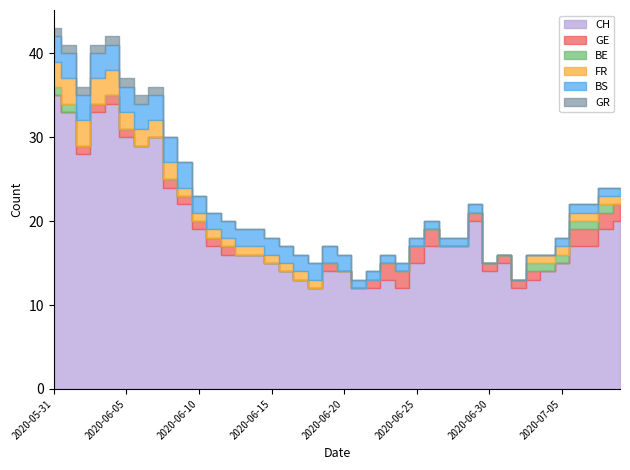

Reading left to right, extract all data points from this chart.

CH: 2020-05-31=35	2020-06-01=33	2020-06-02=28	2020-06-03=33	2020-06-04=34	2020-06-05=30	2020-06-06=29	2020-06-07=30	2020-06-08=24	2020-06-09=22	2020-06-10=19	2020-06-11=17	2020-06-12=16	2020-06-13=16	2020-06-14=16	2020-06-15=15	2020-06-16=14	2020-06-17=13	2020-06-18=12	2020-06-19=14	2020-06-20=14	2020-06-21=12	2020-06-22=12	2020-06-23=13	2020-06-24=12	2020-06-25=15	2020-06-26=17	2020-06-27=17	2020-06-28=17	2020-06-29=20	2020-06-30=14	2020-07-01=15	2020-07-02=12	2020-07-03=13	2020-07-04=14	2020-07-05=15	2020-07-06=17	2020-07-07=17	2020-07-08=19	2020-07-09=20
GE: 2020-05-31=0	2020-06-01=0	2020-06-02=1	2020-06-03=1	2020-06-04=1	2020-06-05=1	2020-06-06=0	2020-06-07=0	2020-06-08=1	2020-06-09=1	2020-06-10=1	2020-06-11=1	2020-06-12=1	2020-06-13=0	2020-06-14=0	2020-06-15=0	2020-06-16=0	2020-06-17=0	2020-06-18=0	2020-06-19=1	2020-06-20=0	2020-06-21=0	2020-06-22=1	2020-06-23=2	2020-06-24=2	2020-06-25=2	2020-06-26=2	2020-06-27=0	2020-06-28=0	2020-06-29=1	2020-06-30=1	2020-07-01=1	2020-07-02=1	2020-07-03=1	2020-07-04=0	2020-07-05=0	2020-07-06=2	2020-07-07=2	2020-07-08=2	2020-07-09=2
BE: 2020-05-31=1	2020-06-01=1	2020-06-02=0	2020-06-03=0	2020-06-04=0	2020-06-05=0	2020-06-06=0	2020-06-07=0	2020-06-08=0	2020-06-09=0	2020-06-10=0	2020-06-11=0	2020-06-12=0	2020-06-13=0	2020-06-14=0	2020-06-15=0	2020-06-16=0	2020-06-17=0	2020-06-18=0	2020-06-19=0	2020-06-20=0	2020-06-21=0	2020-06-22=0	2020-06-23=0	2020-06-24=0	2020-06-25=0	2020-06-26=0	2020-06-27=0	2020-06-28=0	2020-06-29=0	2020-06-30=0	2020-07-01=0	2020-07-02=0	2020-07-03=1	2020-07-04=1	2020-07-05=1	2020-07-06=1	2020-07-07=1	2020-07-08=1	2020-07-09=0
FR: 2020-05-31=3	2020-06-01=3	2020-06-02=3	2020-06-03=3	2020-06-04=3	2020-06-05=2	2020-06-06=2	2020-06-07=2	2020-06-08=2	2020-06-09=1	2020-06-10=1	2020-06-11=1	2020-06-12=1	2020-06-13=1	2020-06-14=1	2020-06-15=1	2020-06-16=1	2020-06-17=1	2020-06-18=1	2020-06-19=0	2020-06-20=0	2020-06-21=0	2020-06-22=0	2020-06-23=0	2020-06-24=0	2020-06-25=0	2020-06-26=0	2020-06-27=0	2020-06-28=0	2020-06-29=0	2020-06-30=0	2020-07-01=0	2020-07-02=0	2020-07-03=1	2020-07-04=1	2020-07-05=1	2020-07-06=1	2020-07-07=1	2020-07-08=1	2020-07-09=1
BS: 2020-05-31=3	2020-06-01=3	2020-06-02=3	2020-06-03=3	2020-06-04=3	2020-06-05=3	2020-06-06=3	2020-06-07=3	2020-06-08=3	2020-06-09=3	2020-06-10=2	2020-06-11=2	2020-06-12=2	2020-06-13=2	2020-06-14=2	2020-06-15=2	2020-06-16=2	2020-06-17=2	2020-06-18=2	2020-06-19=2	2020-06-20=2	2020-06-21=1	2020-06-22=1	2020-06-23=1	2020-06-24=1	2020-06-25=1	2020-06-26=1	2020-06-27=1	2020-06-28=1	2020-06-29=1	2020-06-30=0	2020-07-01=0	2020-07-02=0	2020-07-03=0	2020-07-04=0	2020-07-05=1	2020-07-06=1	2020-07-07=1	2020-07-08=1	2020-07-09=1
GR: 2020-05-31=1	2020-06-01=1	2020-06-02=1	2020-06-03=1	2020-06-04=1	2020-06-05=1	2020-06-06=1	2020-06-07=1	2020-06-08=0	2020-06-09=0	2020-06-10=0	2020-06-11=0	2020-06-12=0	2020-06-13=0	2020-06-14=0	2020-06-15=0	2020-06-16=0	2020-06-17=0	2020-06-18=0	2020-06-19=0	2020-06-20=0	2020-06-21=0	2020-06-22=0	2020-06-23=0	2020-06-24=0	2020-06-25=0	2020-06-26=0	2020-06-27=0	2020-06-28=0	2020-06-29=0	2020-06-30=0	2020-07-01=0	2020-07-02=0	2020-07-03=0	2020-07-04=0	2020-07-05=0	2020-07-06=0	2020-07-07=0	2020-07-08=0	2020-07-09=0